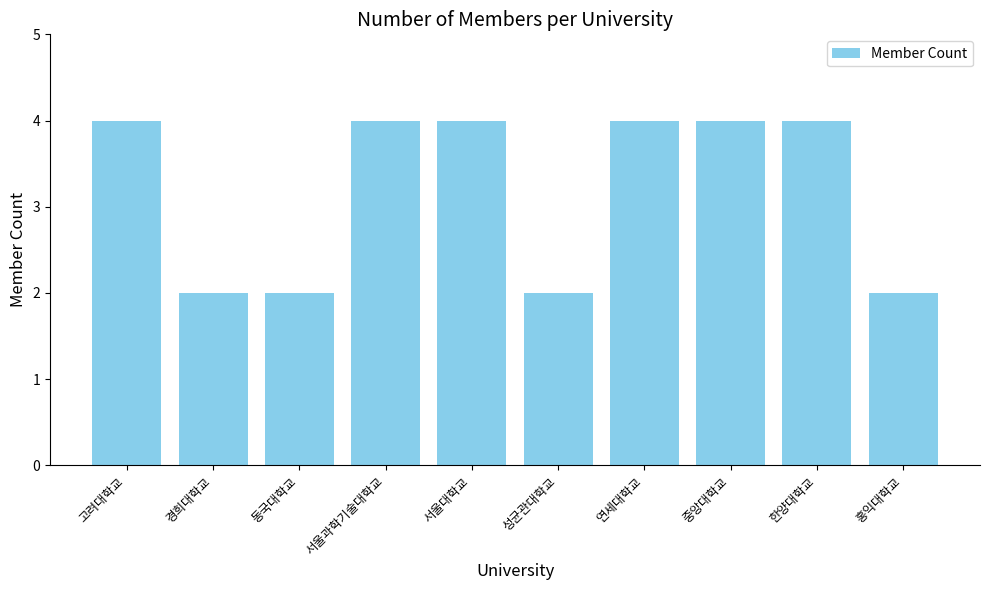

Does the chart contain any negative values?

No